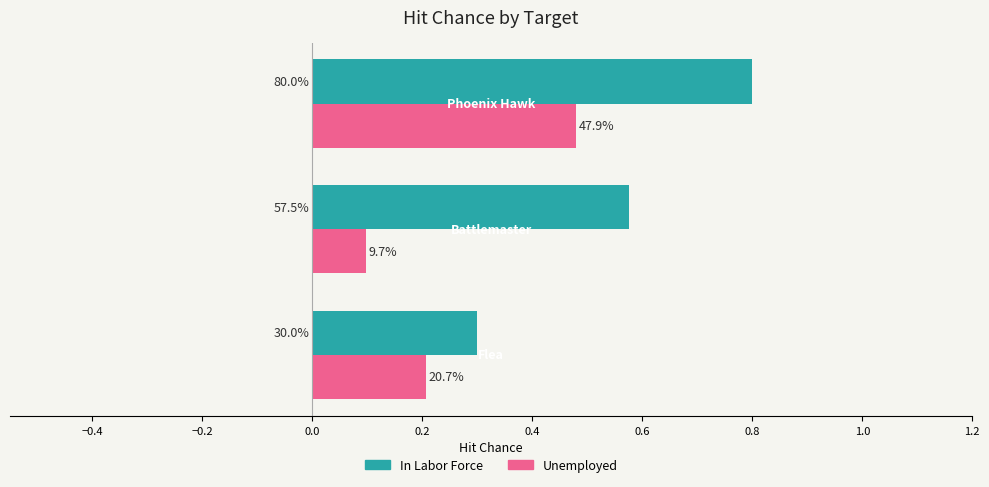

What is the sum of all In Labor Force values?

1.7